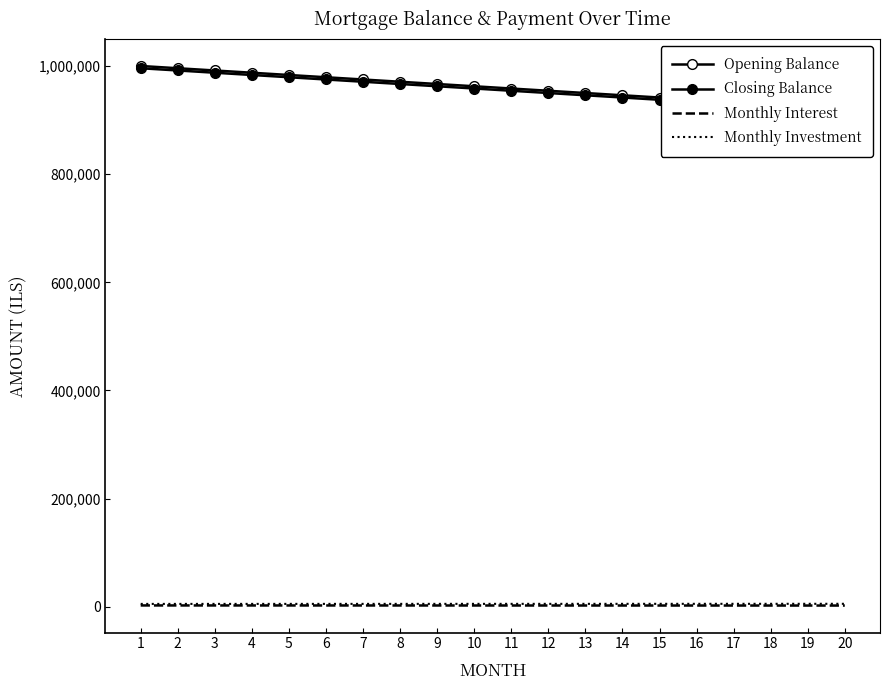

Which series has the widest spread of values?

Opening Balance